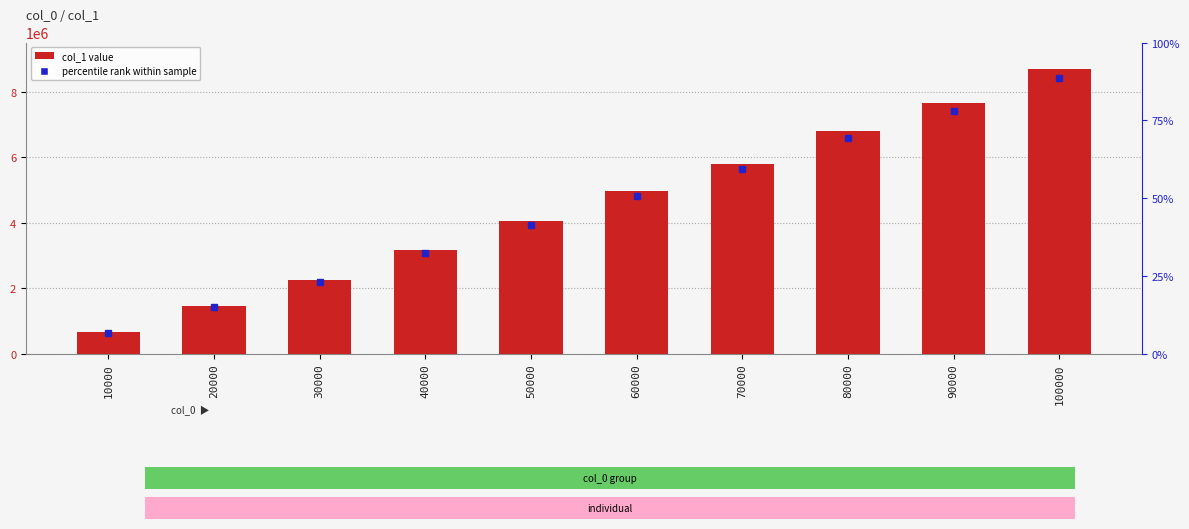

Rank the categories by value from lowest to highest.

10000, 20000, 30000, 40000, 50000, 60000, 70000, 80000, 90000, 100000